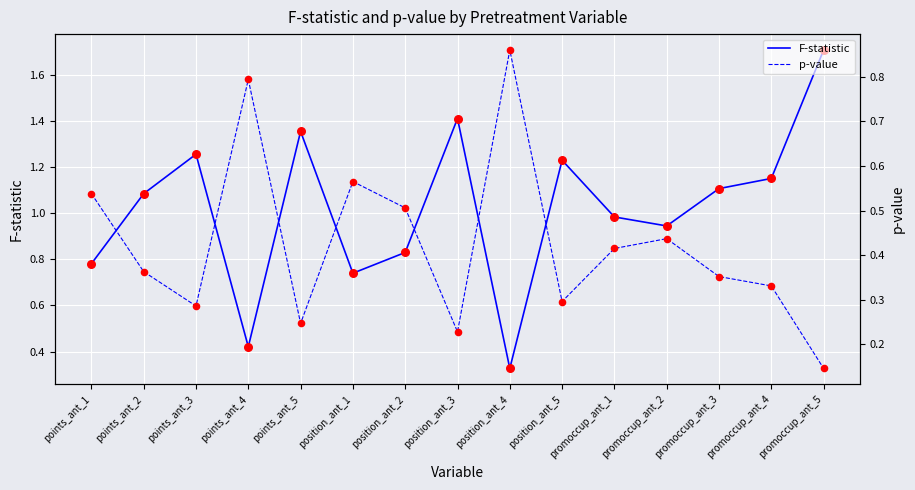

At which category is the sum across all series the highest?

promoccup_ant_5